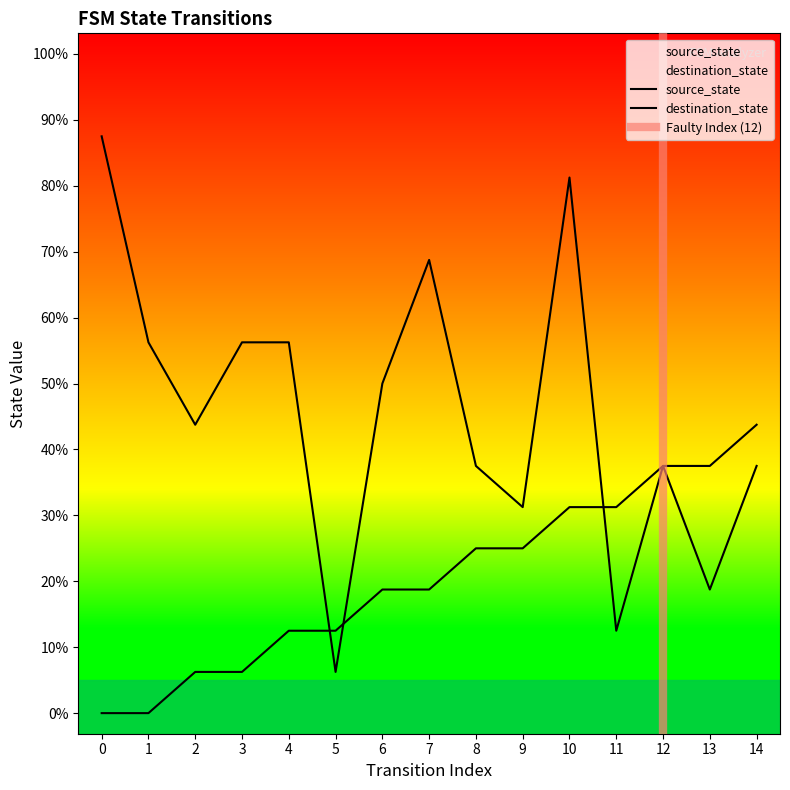

The destination_state series shows 1 at 5. True or false?

True